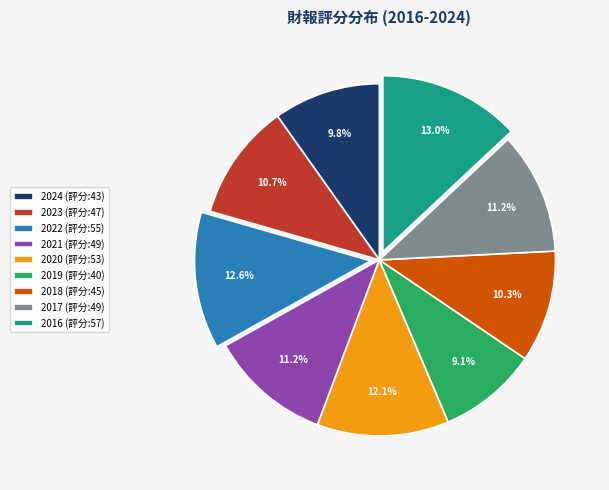

Does 2024 account for over 50% of the chart?

No